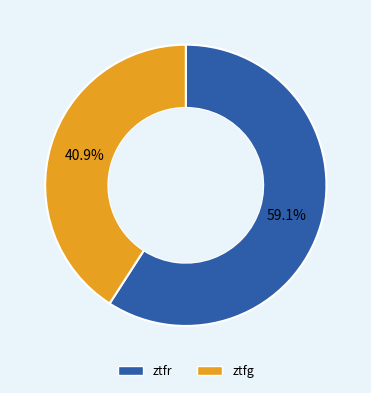

Approximately how many times larger is the value at ztfg compared to ztfr?

0.7